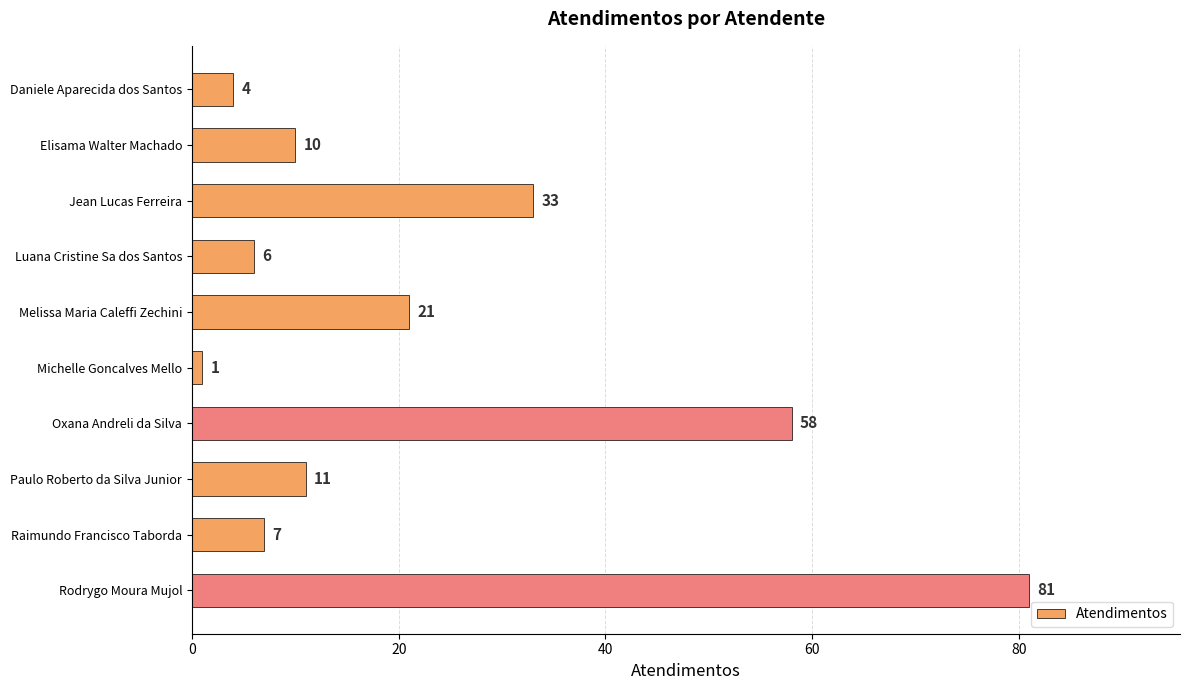

Where is the data nearest to the value 41?

Jean Lucas Ferreira